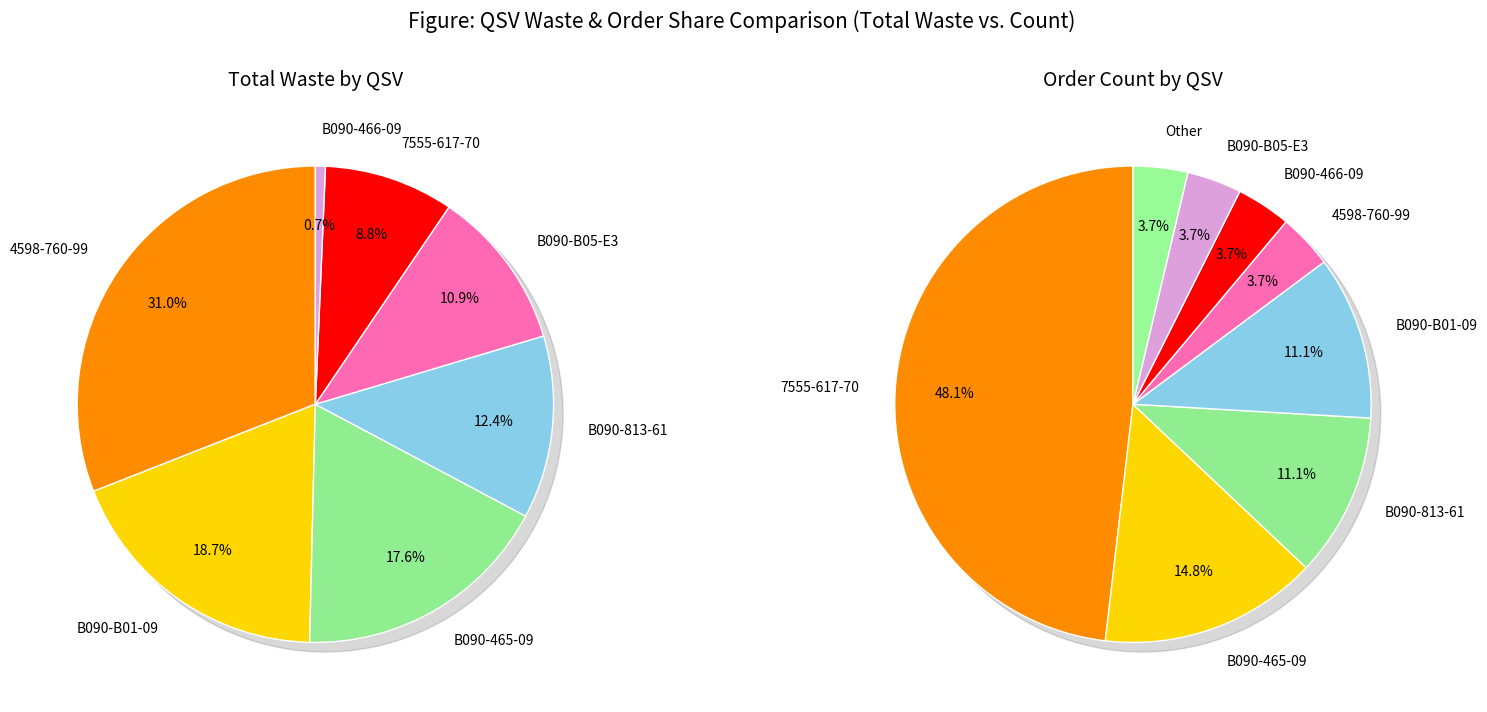

Is there a majority slice in this chart?

No